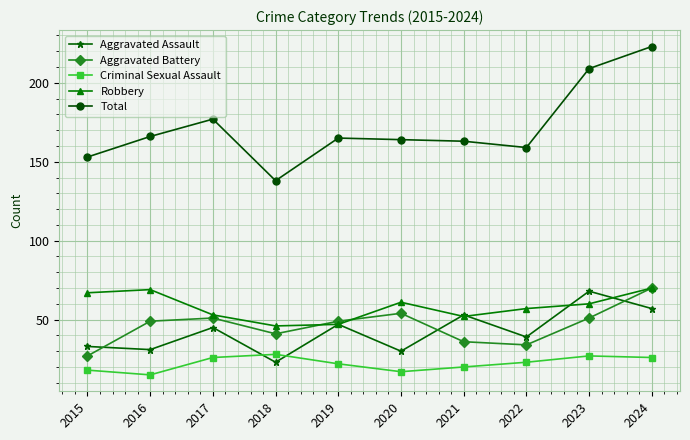

True or false: Total and Criminal Sexual Assault cross at least once.

False